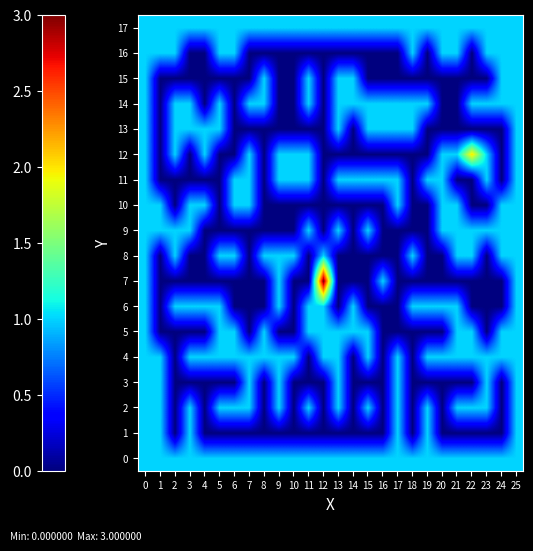

Reading left to right, what are all the values shown in this chart?

0: 0=1	1=1	2=1	3=1	4=1	5=1	6=1	7=1	8=1	9=1	10=1	11=1	12=1	13=1	14=1	15=1	16=1	17=1	18=1	19=1	20=1	21=1	22=1	23=1	24=1	25=1
1: 0=1	1=1	2=0	3=1	4=0	5=0	6=0	7=0	8=0	9=0	10=0	11=0	12=0	13=0	14=0	15=0	16=0	17=1	18=0	19=1	20=0	21=0	22=0	23=0	24=0	25=1
2: 0=1	1=1	2=0	3=1	4=0	5=1	6=1	7=1	8=0	9=1	10=0	11=1	12=0	13=1	14=0	15=1	16=0	17=1	18=0	19=1	20=0	21=1	22=1	23=1	24=0	25=1
3: 0=1	1=1	2=0	3=0	4=0	5=0	6=0	7=1	8=0	9=1	10=0	11=0	12=0	13=1	14=0	15=0	16=0	17=1	18=0	19=0	20=0	21=0	22=0	23=1	24=0	25=1
4: 0=1	1=1	2=0	3=1	4=1	5=1	6=1	7=1	8=1	9=1	10=1	11=0	12=1	13=1	14=0	15=1	16=0	17=1	18=0	19=1	20=1	21=1	22=1	23=1	24=1	25=1
5: 0=1	1=0	2=0	3=0	4=0	5=1	6=1	7=0	8=1	9=0	10=0	11=1	12=1	13=1	14=1	15=1	16=0	17=0	18=0	19=0	20=0	21=1	22=1	23=0	24=1	25=1
6: 0=1	1=0	2=1	3=1	4=1	5=1	6=0	7=0	8=0	9=1	10=0	11=1	12=1	13=0	14=1	15=0	16=0	17=0	18=1	19=1	20=1	21=1	22=0	23=0	24=0	25=1
7: 0=1	1=0	2=0	3=0	4=0	5=0	6=0	7=0	8=0	9=1	10=0	11=0	12=3	13=0	14=0	15=0	16=1	17=0	18=0	19=0	20=0	21=0	22=0	23=0	24=0	25=1
8: 0=1	1=0	2=1	3=0	4=0	5=1	6=1	7=0	8=1	9=1	10=1	11=0	12=1	13=0	14=0	15=0	16=0	17=0	18=1	19=0	20=0	21=1	22=1	23=0	24=1	25=1
9: 0=1	1=1	2=1	3=1	4=0	5=0	6=0	7=0	8=0	9=0	10=0	11=1	12=0	13=1	14=0	15=1	16=0	17=0	18=0	19=0	20=1	21=1	22=1	23=1	24=1	25=1
10: 0=1	1=1	2=0	3=1	4=1	5=0	6=1	7=1	8=0	9=0	10=0	11=0	12=0	13=0	14=0	15=0	16=0	17=1	18=0	19=0	20=1	21=1	22=0	23=0	24=1	25=1
11: 0=1	1=0	2=0	3=0	4=0	5=0	6=1	7=1	8=0	9=1	10=1	11=1	12=0	13=1	14=1	15=1	16=1	17=1	18=0	19=1	20=1	21=0	22=0	23=1	24=0	25=1
12: 0=1	1=0	2=1	3=0	4=1	5=0	6=0	7=1	8=0	9=1	10=1	11=1	12=0	13=0	14=0	15=0	16=0	17=0	18=0	19=0	20=1	21=1	22=2	23=1	24=0	25=1
13: 0=1	1=0	2=1	3=1	4=1	5=1	6=0	7=0	8=0	9=0	10=0	11=0	12=0	13=1	14=0	15=1	16=1	17=1	18=1	19=0	20=0	21=0	22=0	23=0	24=0	25=1
14: 0=1	1=0	2=1	3=1	4=0	5=1	6=0	7=1	8=1	9=0	10=0	11=1	12=0	13=1	14=1	15=1	16=1	17=1	18=1	19=1	20=0	21=0	22=1	23=1	24=1	25=1
15: 0=1	1=0	2=0	3=0	4=0	5=0	6=0	7=0	8=1	9=0	10=0	11=1	12=0	13=1	14=1	15=0	16=0	17=0	18=0	19=0	20=0	21=0	22=0	23=0	24=1	25=1
16: 0=1	1=1	2=1	3=0	4=0	5=1	6=1	7=0	8=0	9=0	10=0	11=0	12=0	13=0	14=0	15=0	16=0	17=0	18=1	19=0	20=1	21=1	22=0	23=1	24=1	25=1
17: 0=1	1=1	2=1	3=1	4=1	5=1	6=1	7=1	8=1	9=1	10=1	11=1	12=1	13=1	14=1	15=1	16=1	17=1	18=1	19=1	20=1	21=1	22=1	23=1	24=1	25=1